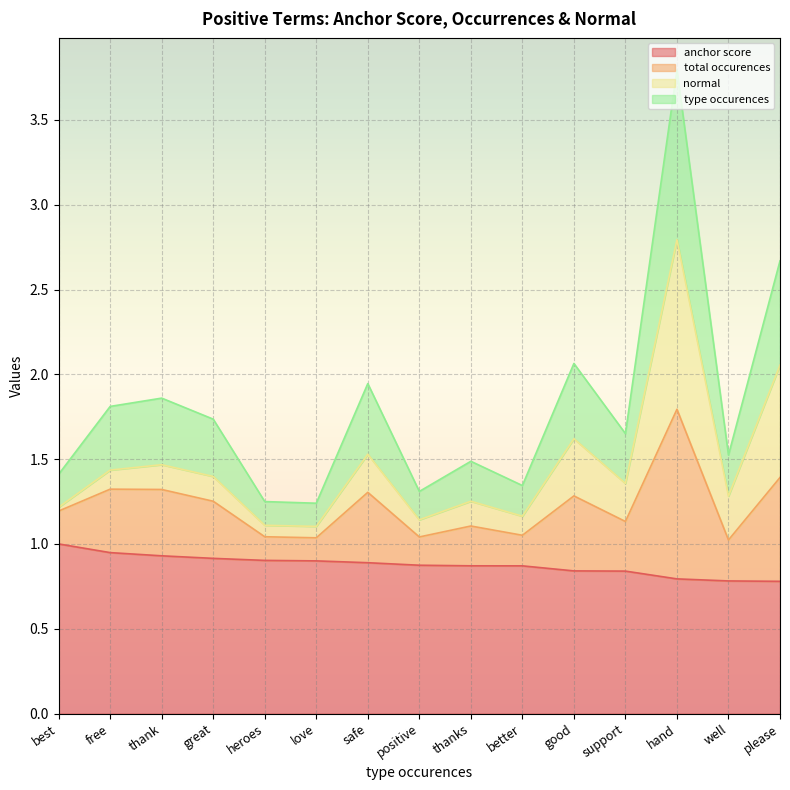

In total occurences, how many points are higher than both neighbors (excluding endpoints)?

5